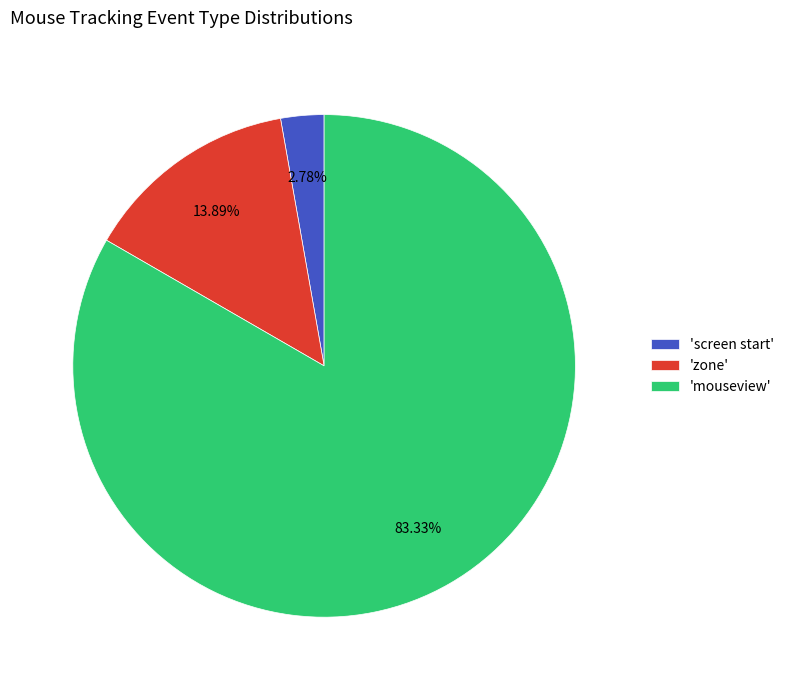

Which category has the biggest portion of the pie?

'mouseview'